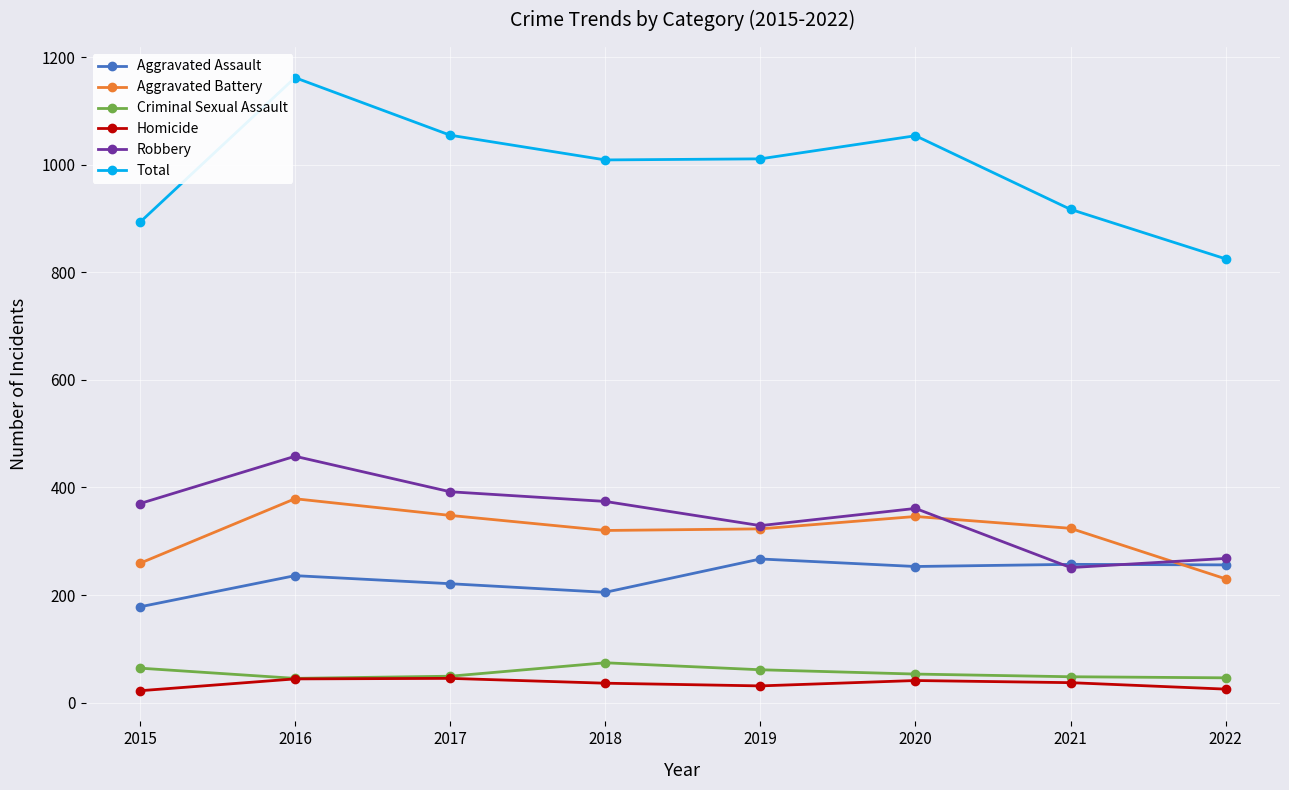

Is this an area chart (filled region under the line)?

No